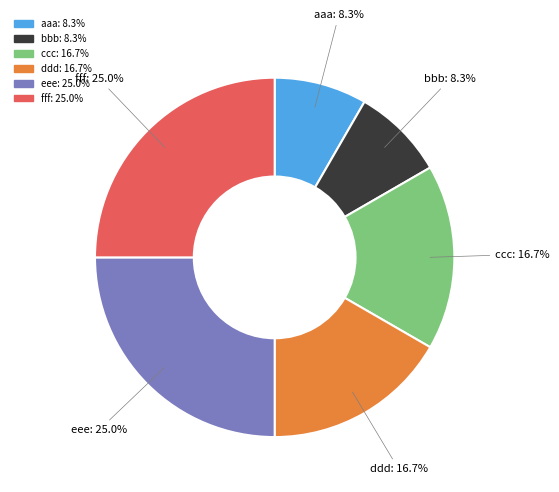

The ccc slice represents 17% of the pie. True or false?

True